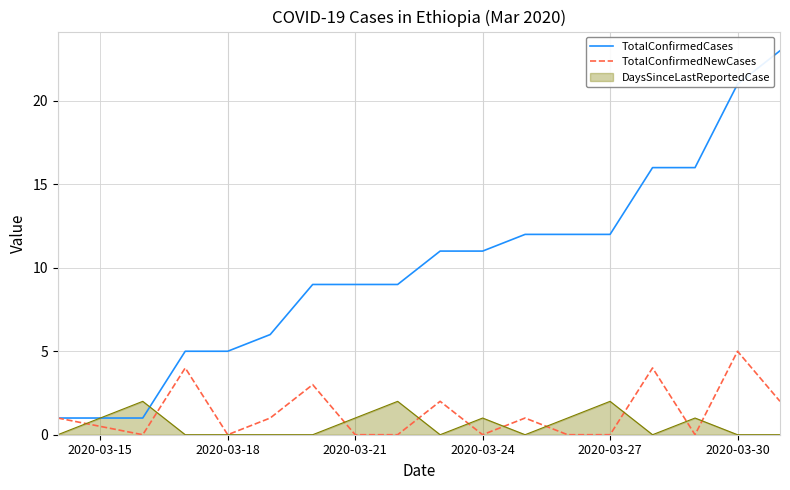

What is the greatest value displayed?

23